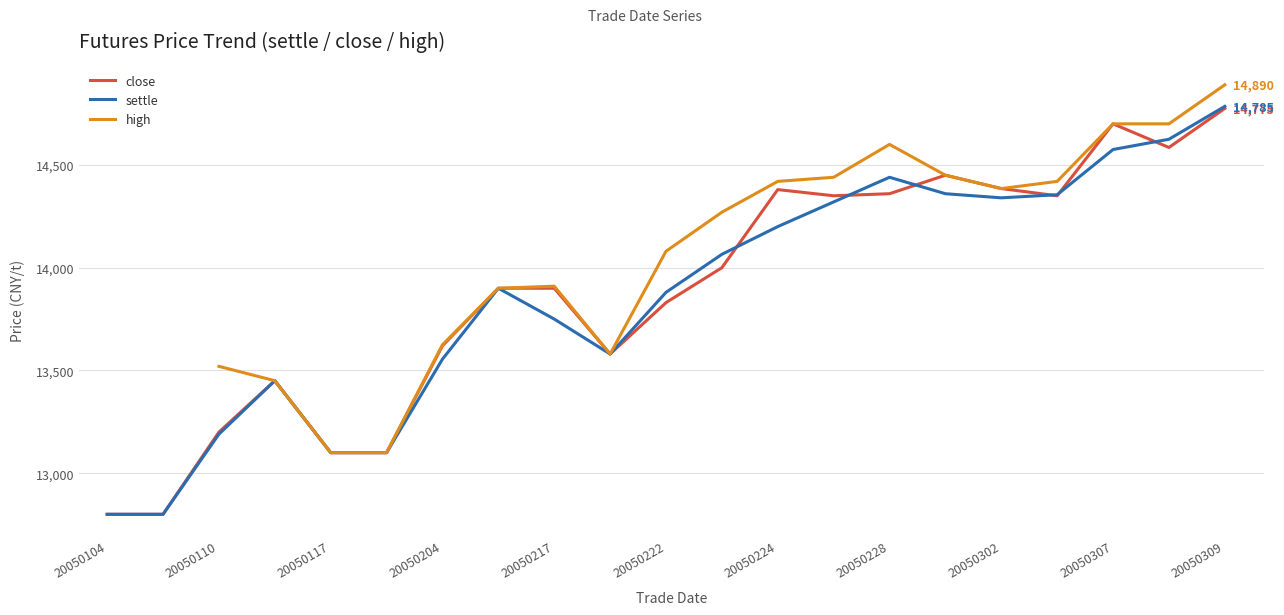

Which series has the largest range (max minus min)?

settle